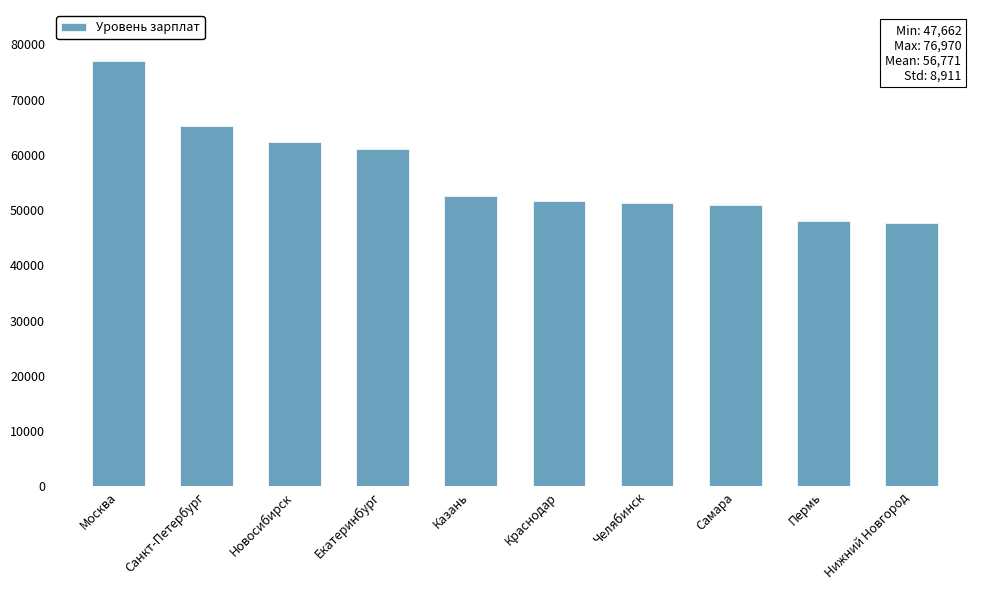

The chart shows a value of 91497 at Краснодар. True or false?

False